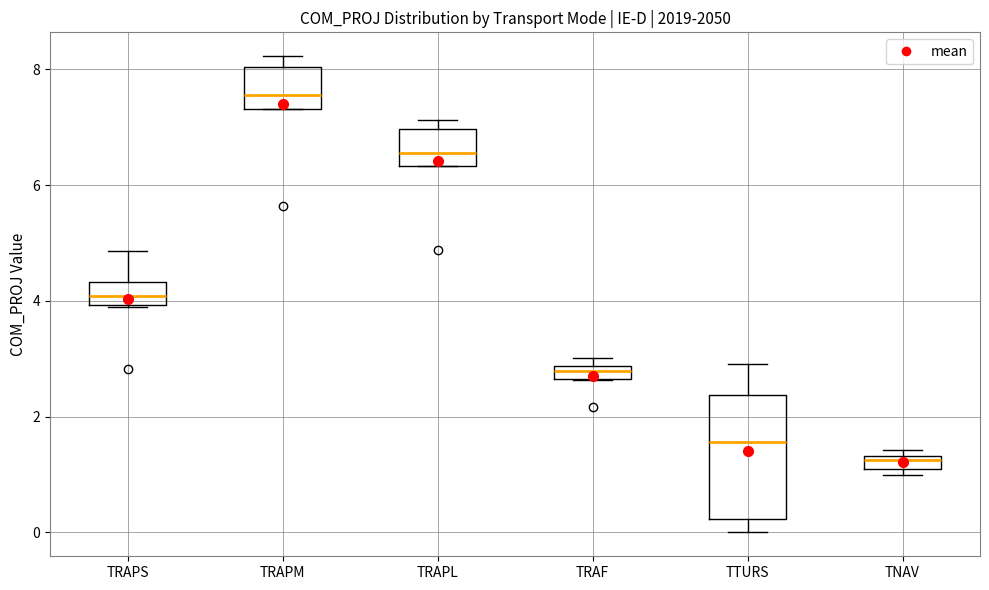

Where is the upper edge of the box for TRAF on the y-axis? The values are not printed on the chart, so give them approximately, as read against the axis.

2.8